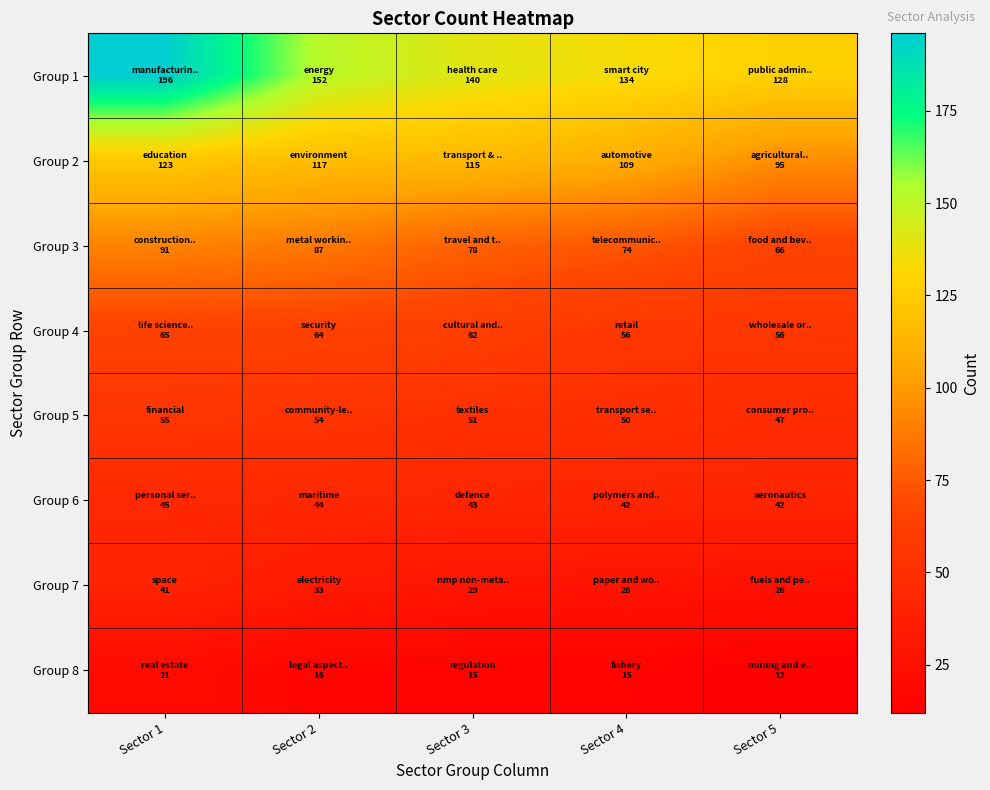

At how many categories does at least one series exceed 91?

5